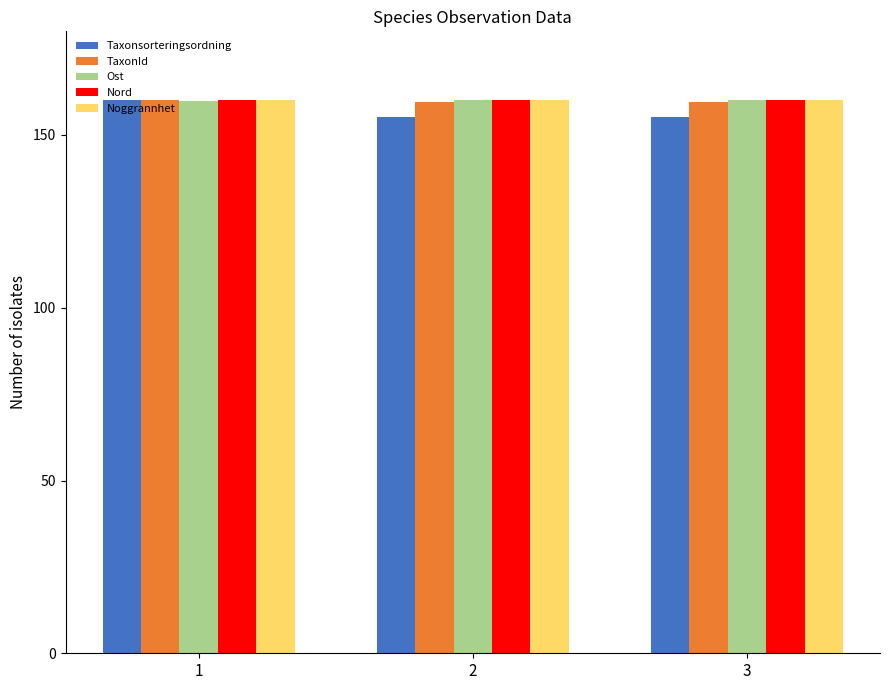

What is the total value across all series at 3?

794.7